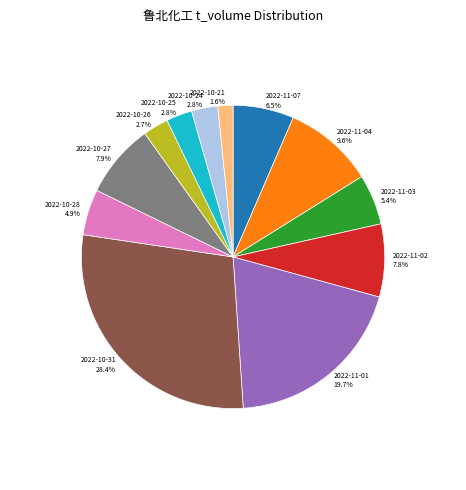

Is there a majority slice in this chart?

No